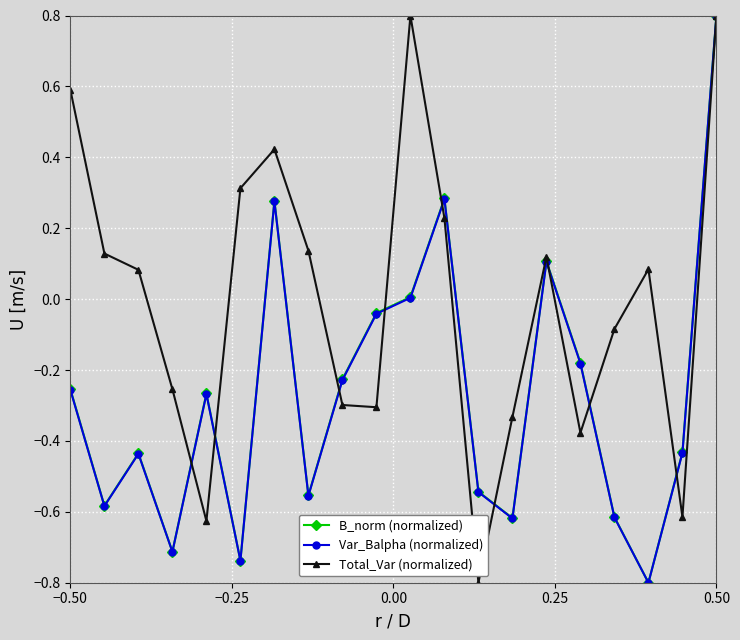

True or false: B_norm (normalized) has more than 1 points higher than both neighbors.

True